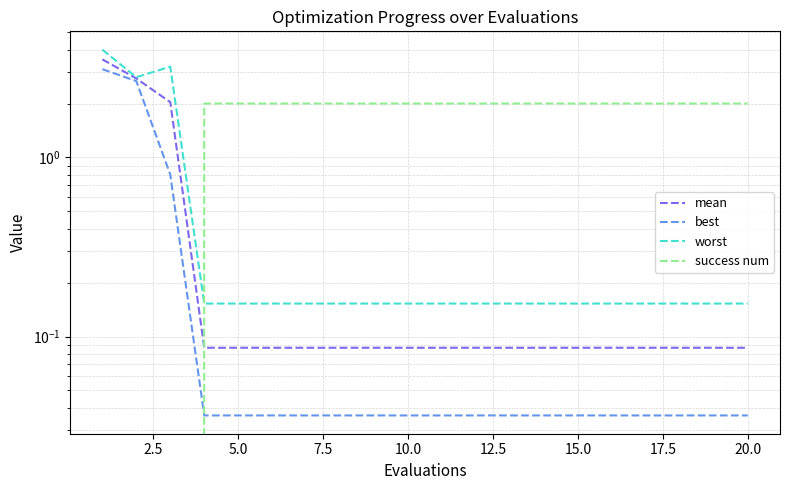

Does the chart display data point markers on the line(s)?

No